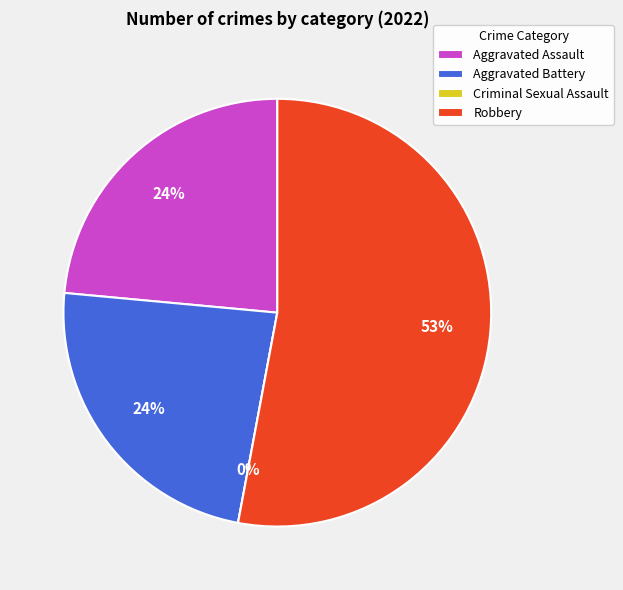

True or false: Robbery accounts for 38% of the total.

False